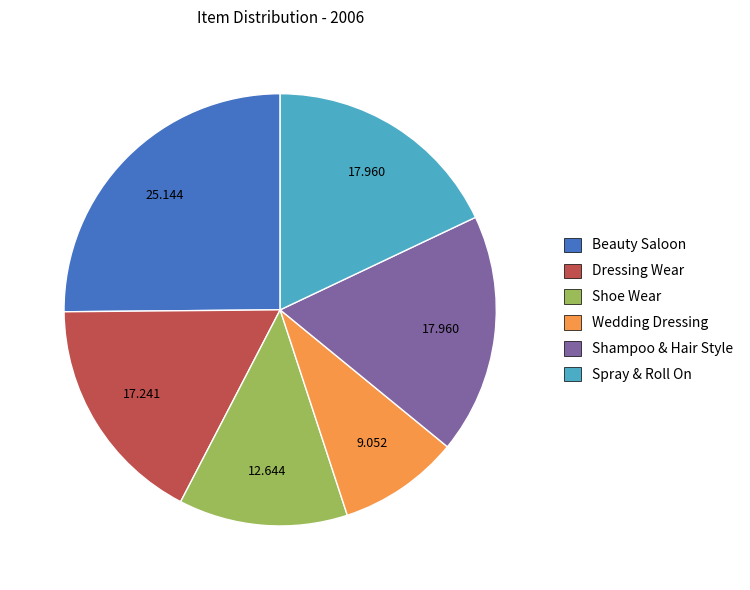

Do Dressing Wear and Spray & Roll On together represent more than half of the pie?

No